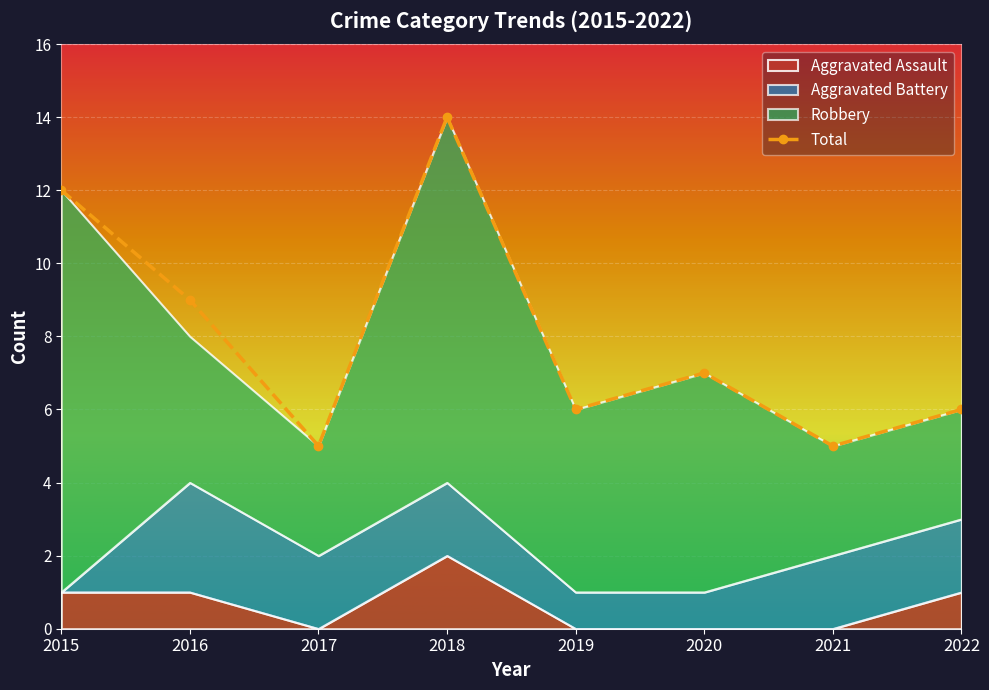

How many data points in Aggravated Assault are less than 1?

4